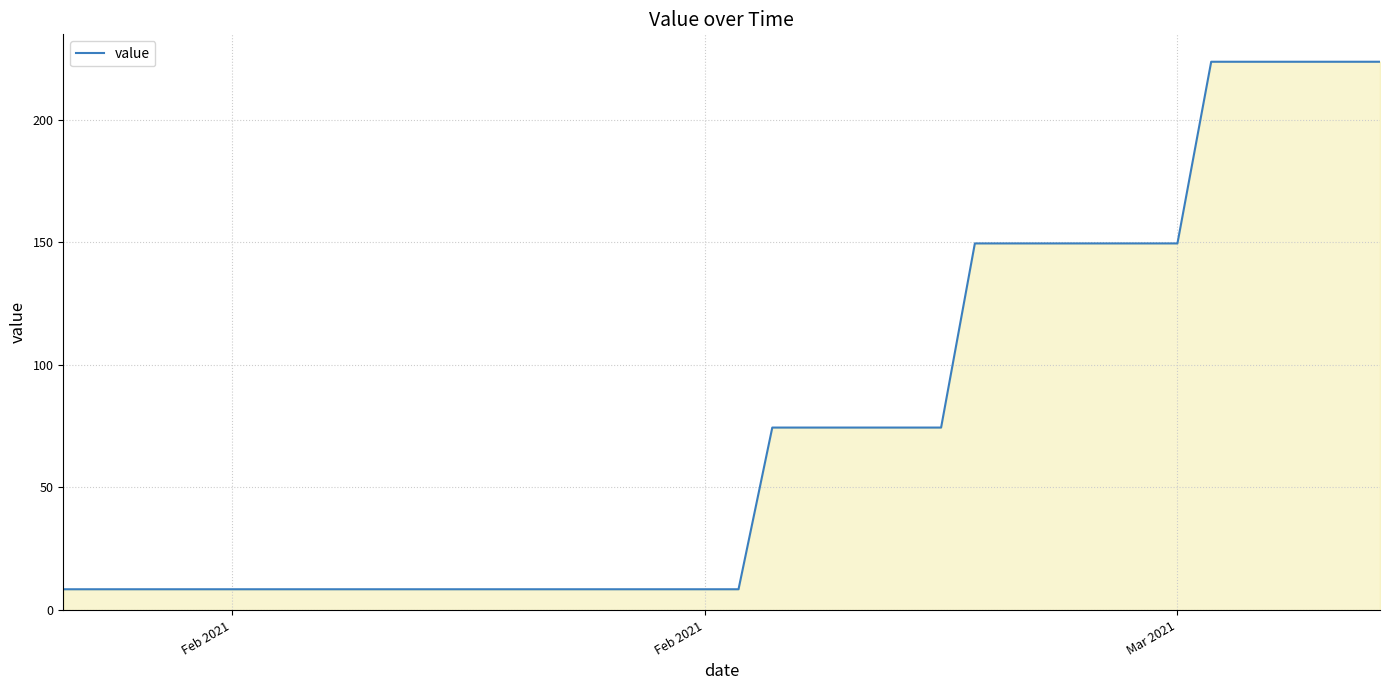

What is the smallest value displayed?

8.5